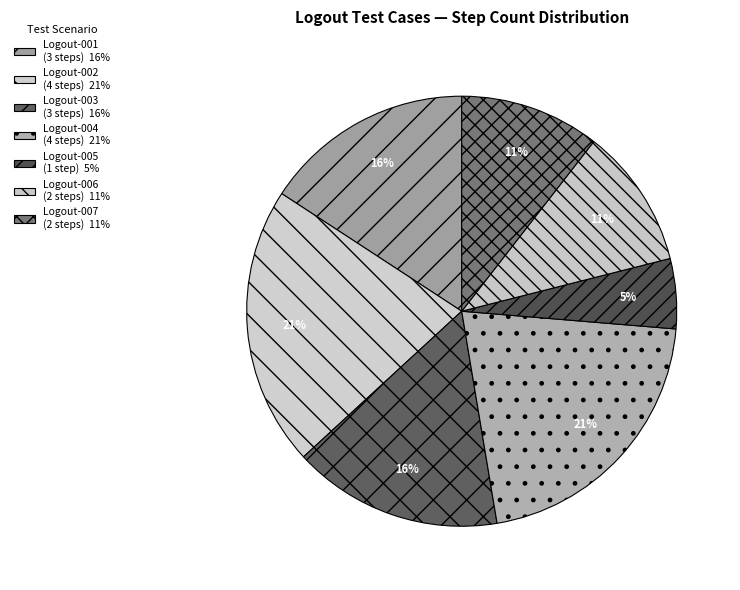

How many slices are in this pie chart?

7